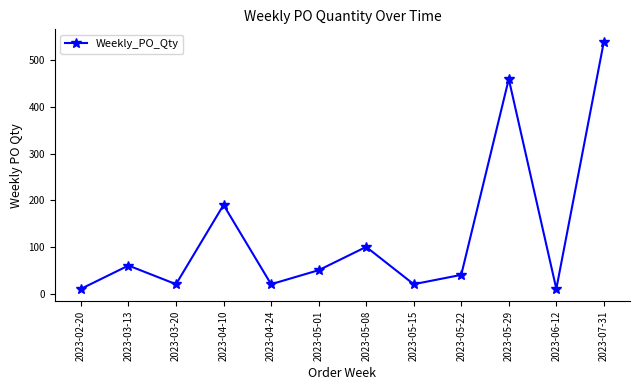

What is the sum of all values?

1520